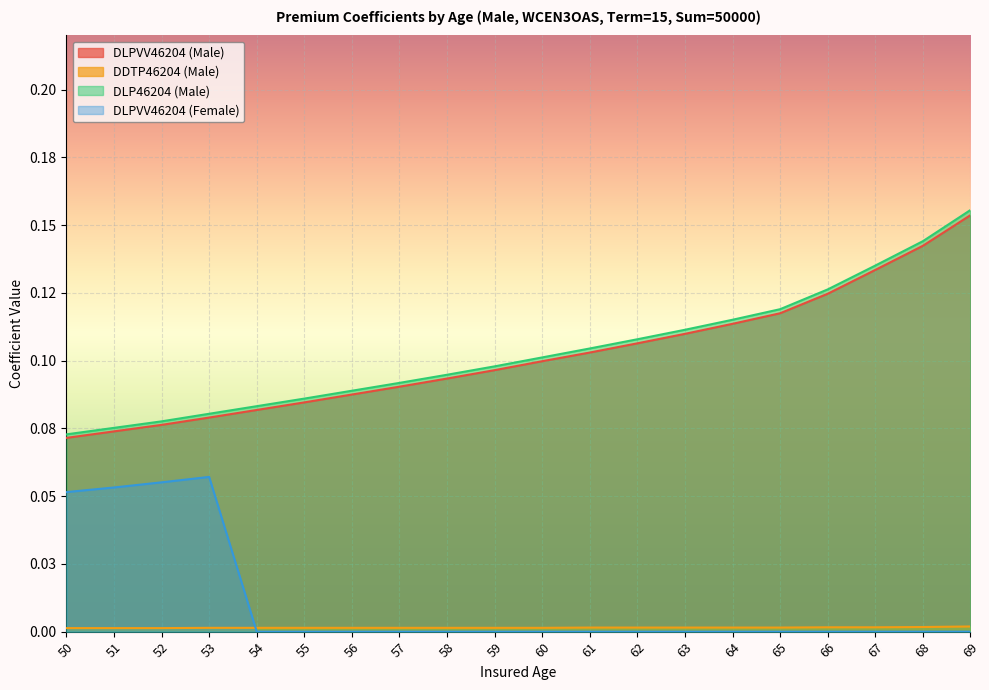

True or false: DLPVV46204 (Male) has more than 0 interior local peaks.

False